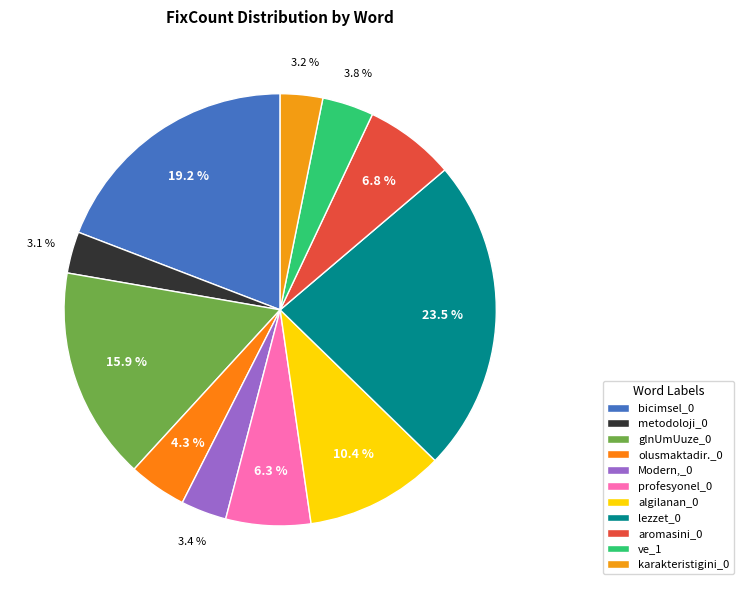

Between Modern,_0 and metodoloji_0, which is larger?

Modern,_0